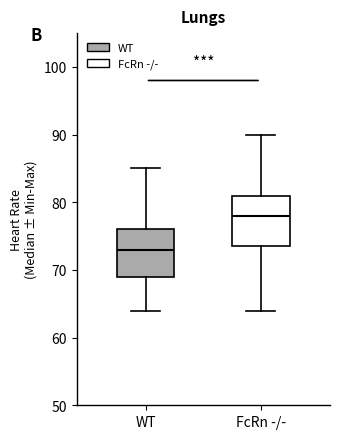

Which box has the highest median line?

FcRn -/-